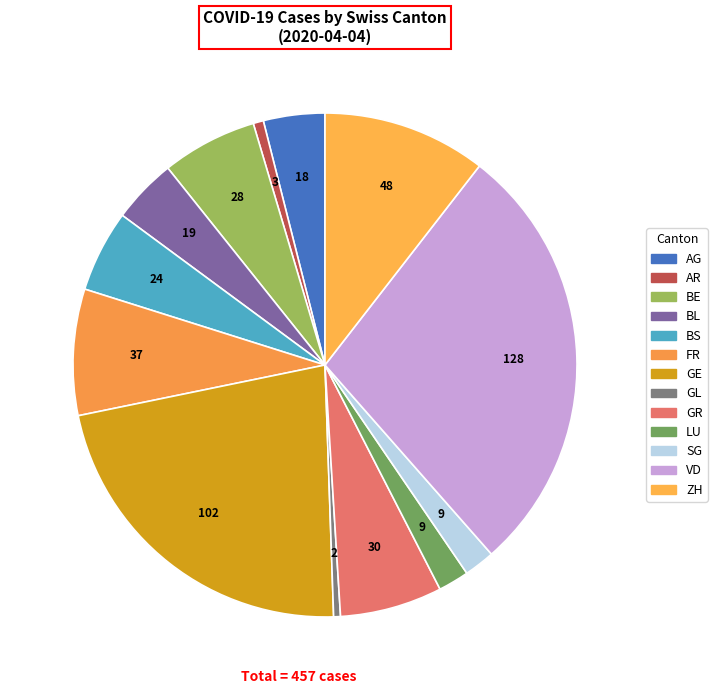

How many segments does this pie chart have?

13